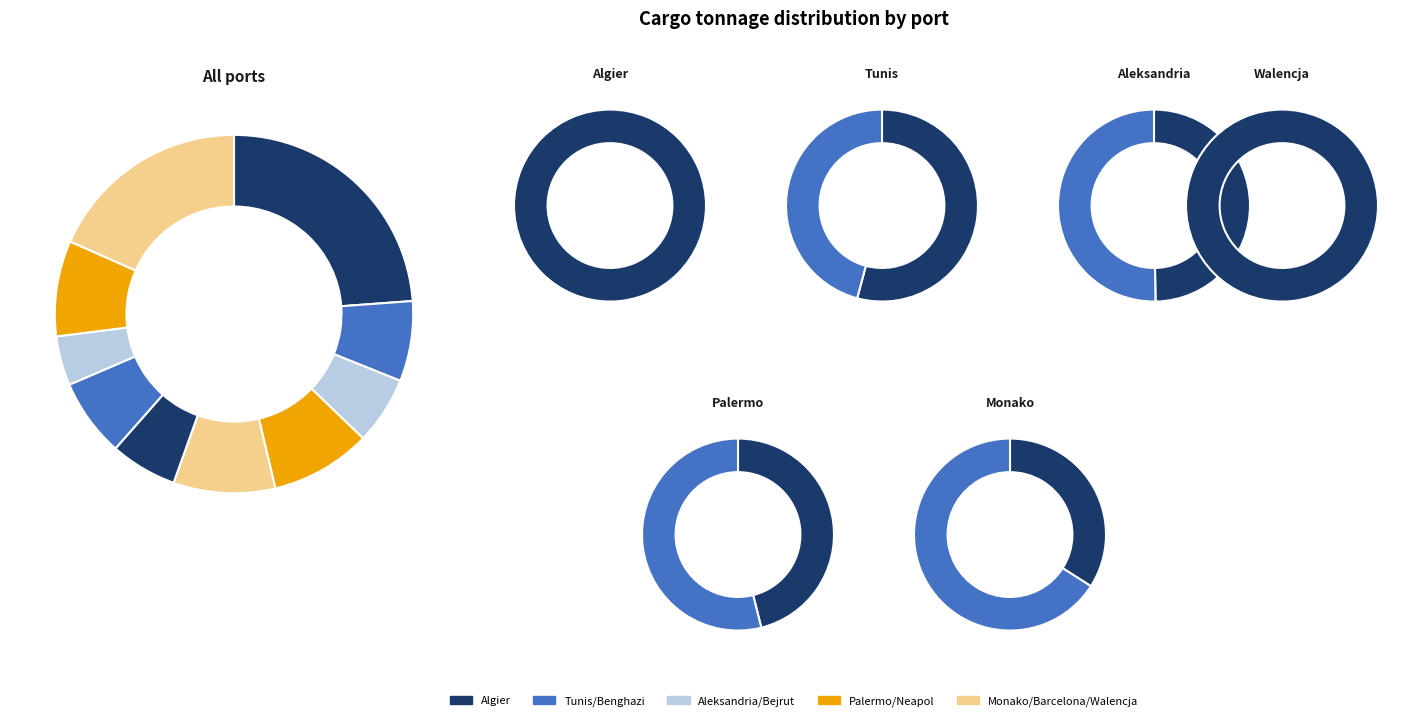

How many segments does this pie chart have?

10